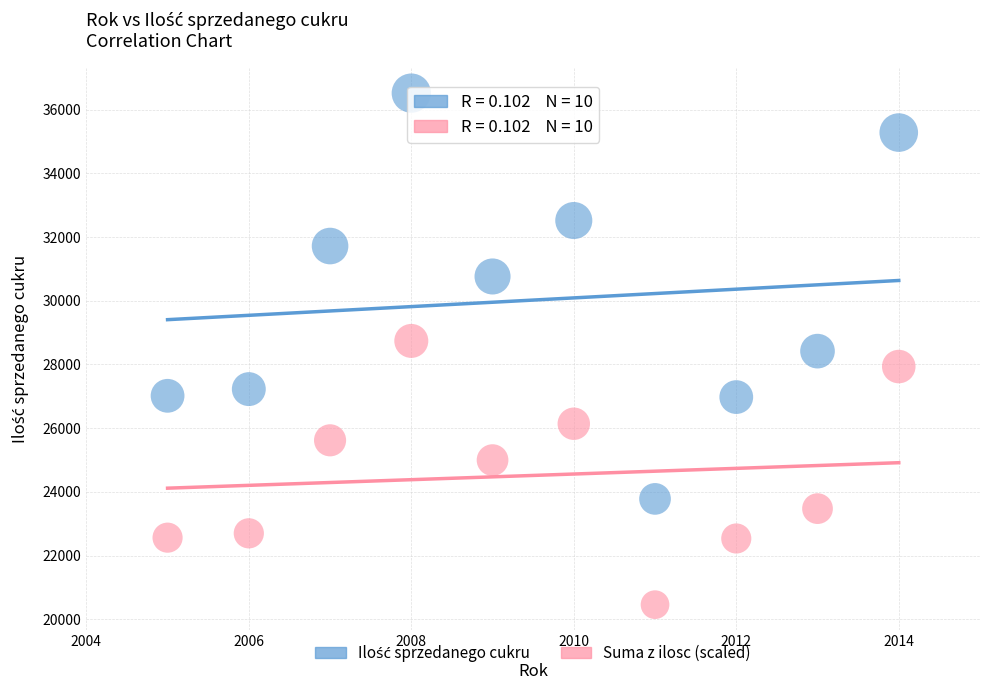

Which series contains the lowest Y value?

Suma z ilosc (scaled)